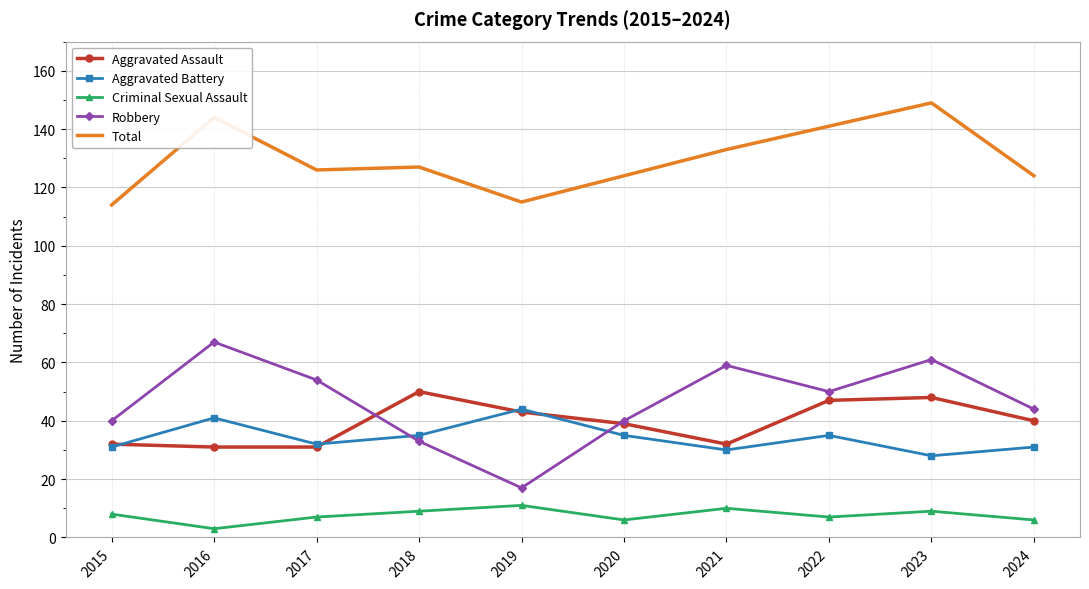

Which series changed the most between 2021 and 2022?

Aggravated Assault